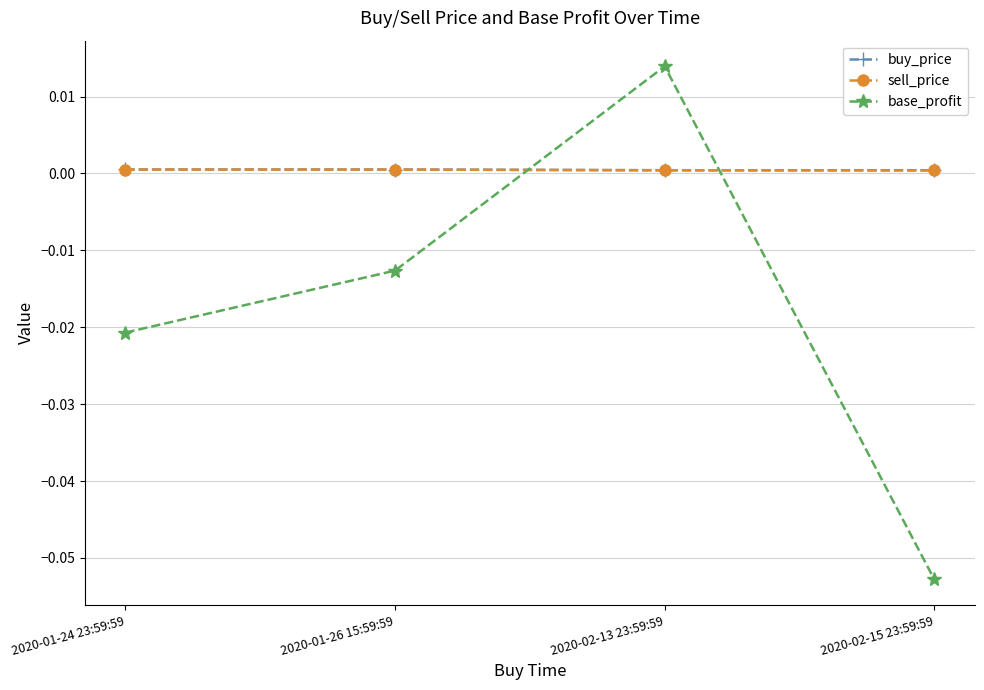

The buy_price series shows 0.0 at 2020-02-15 23:59:59. True or false?

True